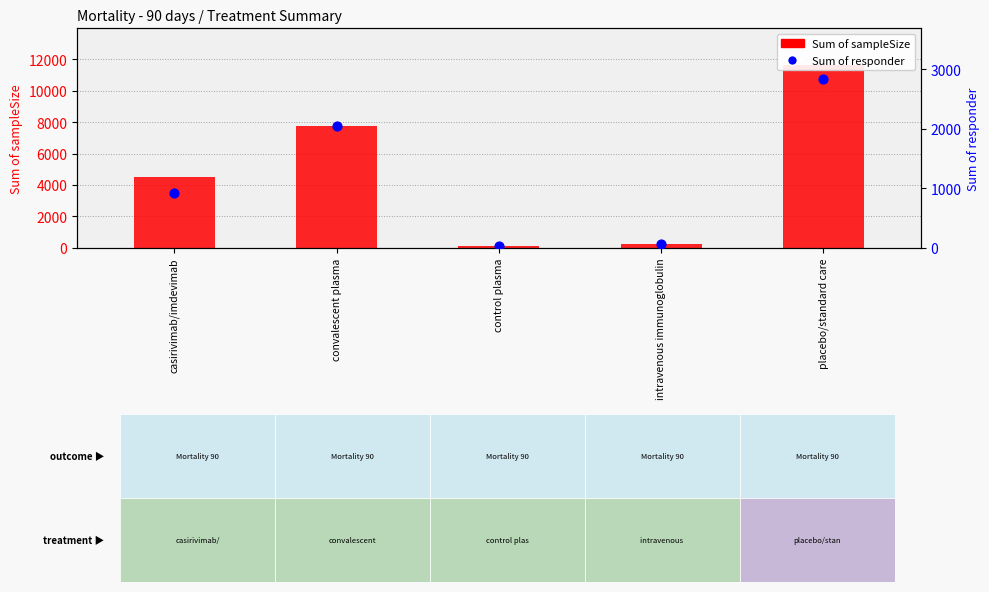

What are all the series names shown in the legend?

Sum of sampleSize, Sum of responder